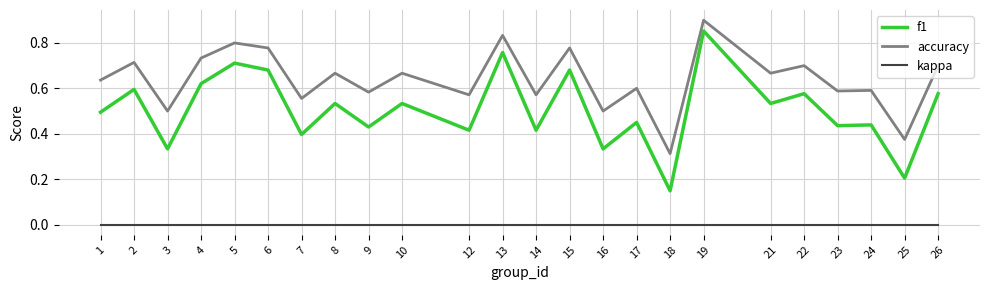

Which series has the largest range (max minus min)?

f1